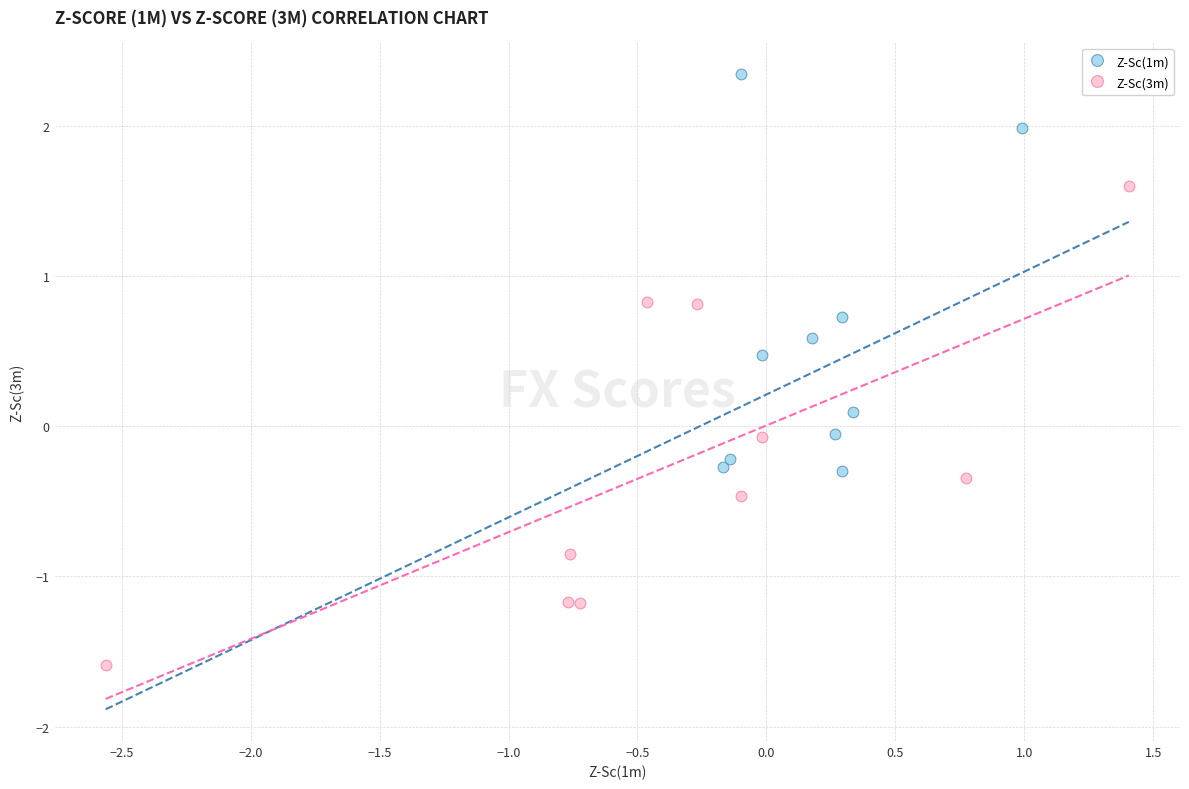

Which series has the widest spread of Y values?

Z-Sc(3m)